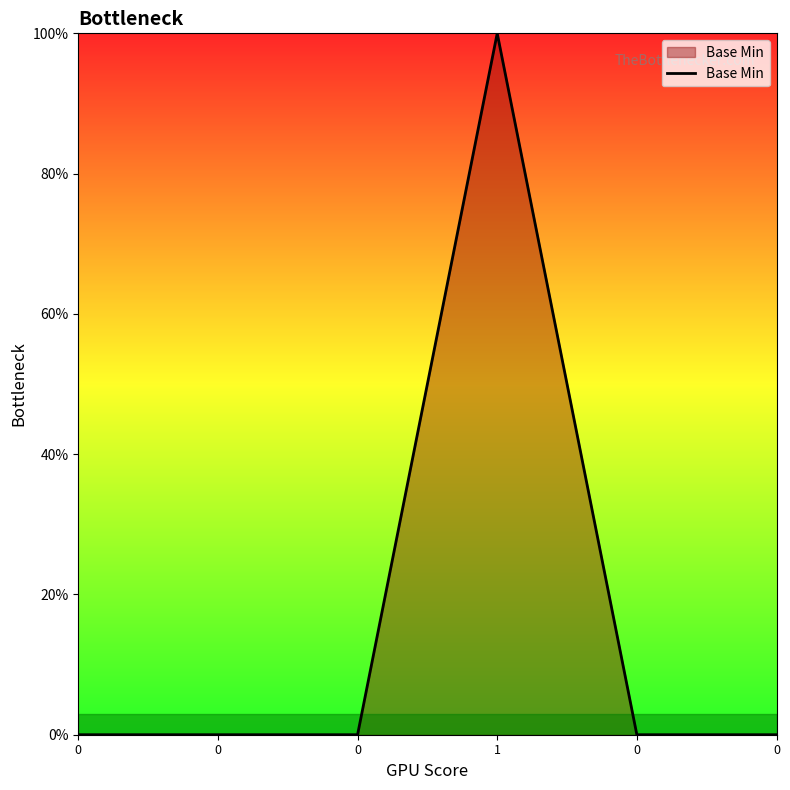

True or false: the data has more than 0 interior local peaks.

True